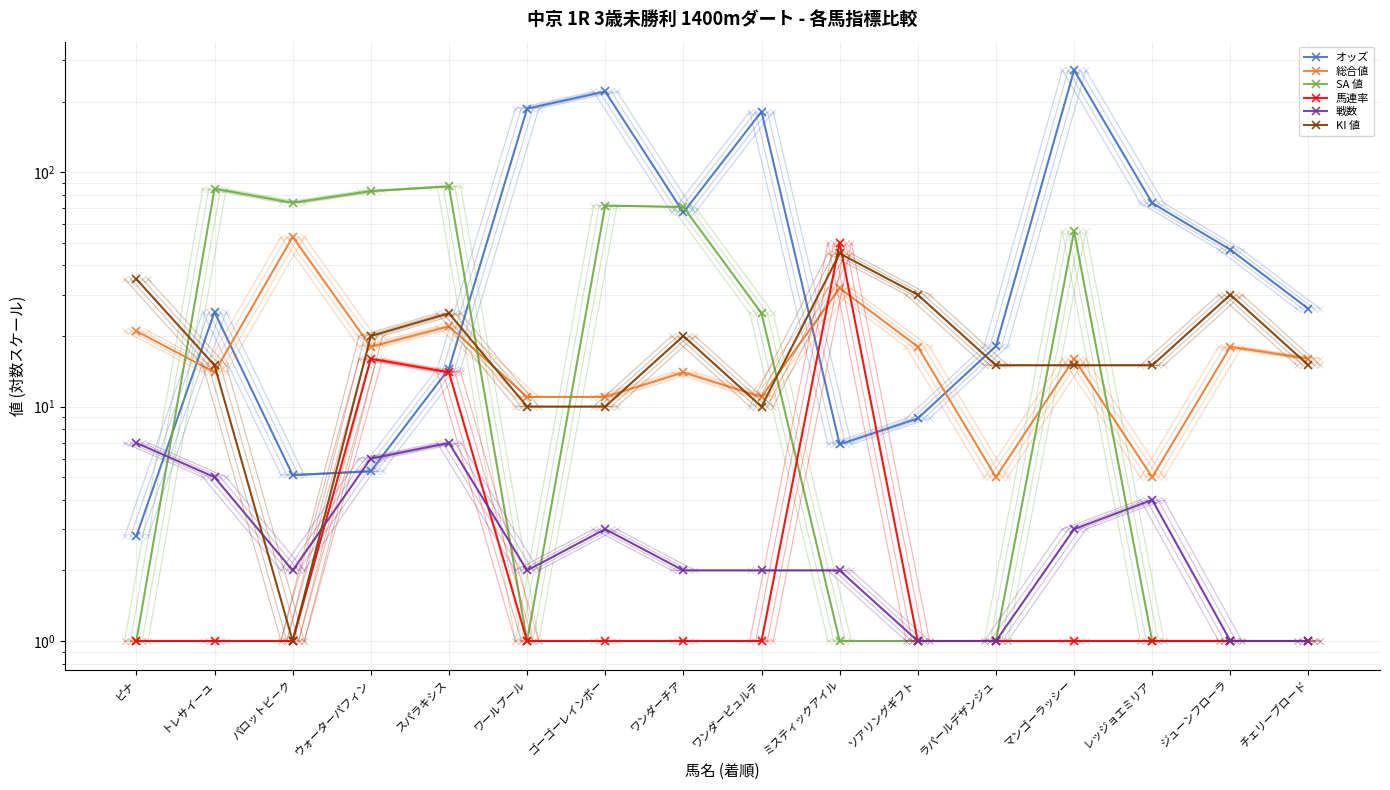

How many lines are shown in the chart?

6